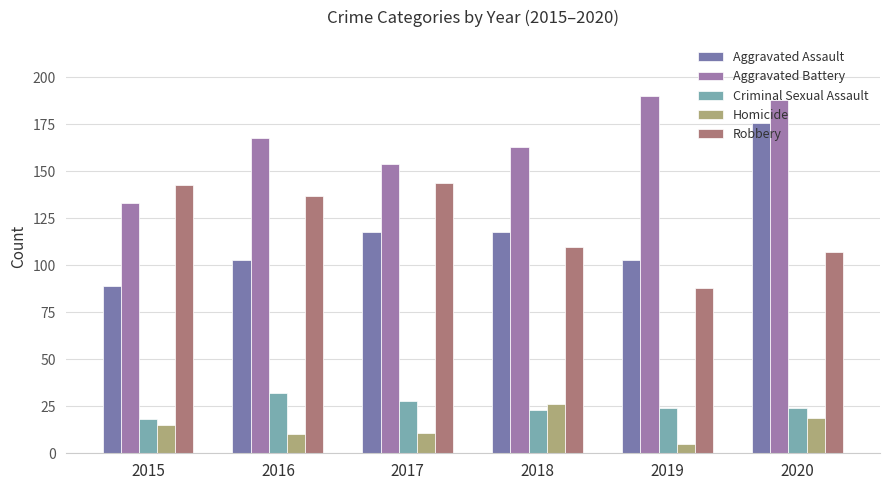

At which label does Criminal Sexual Assault first exceed 24?

2016